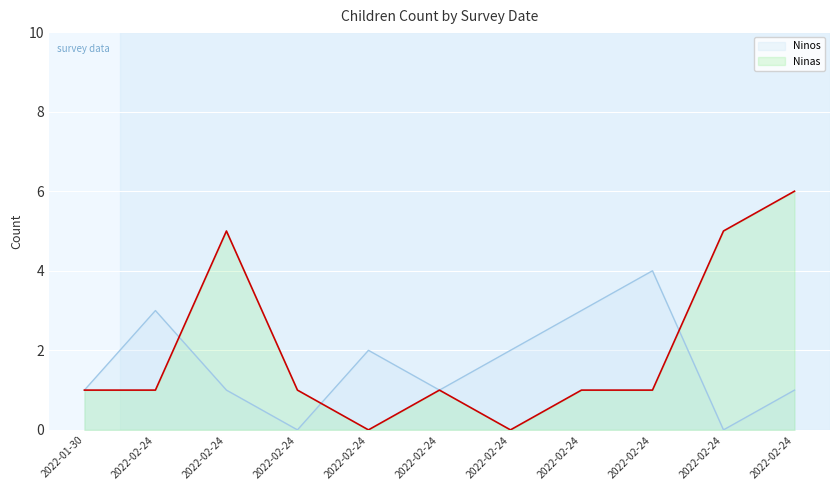

Count the number of data series in this chart.

2